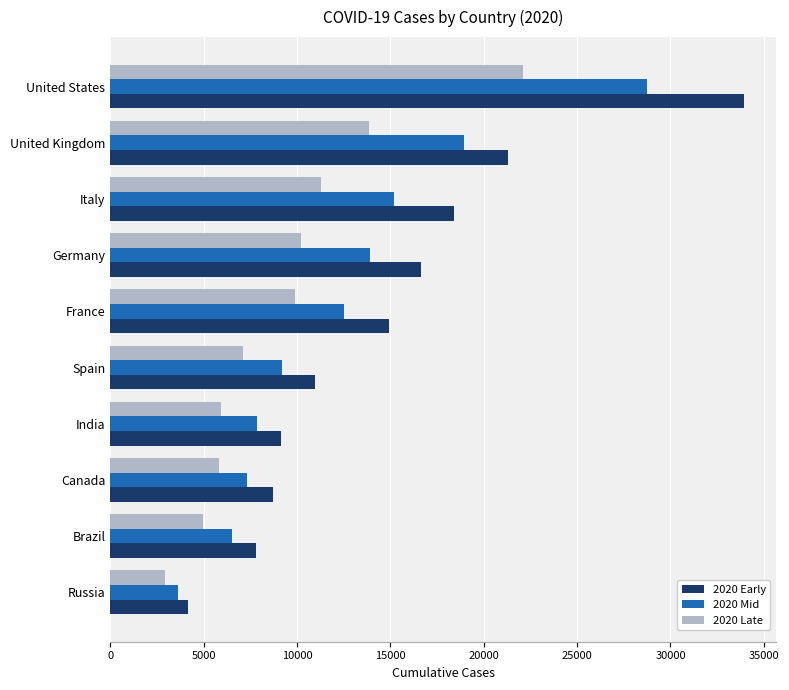

How many series are shown in this chart?

3